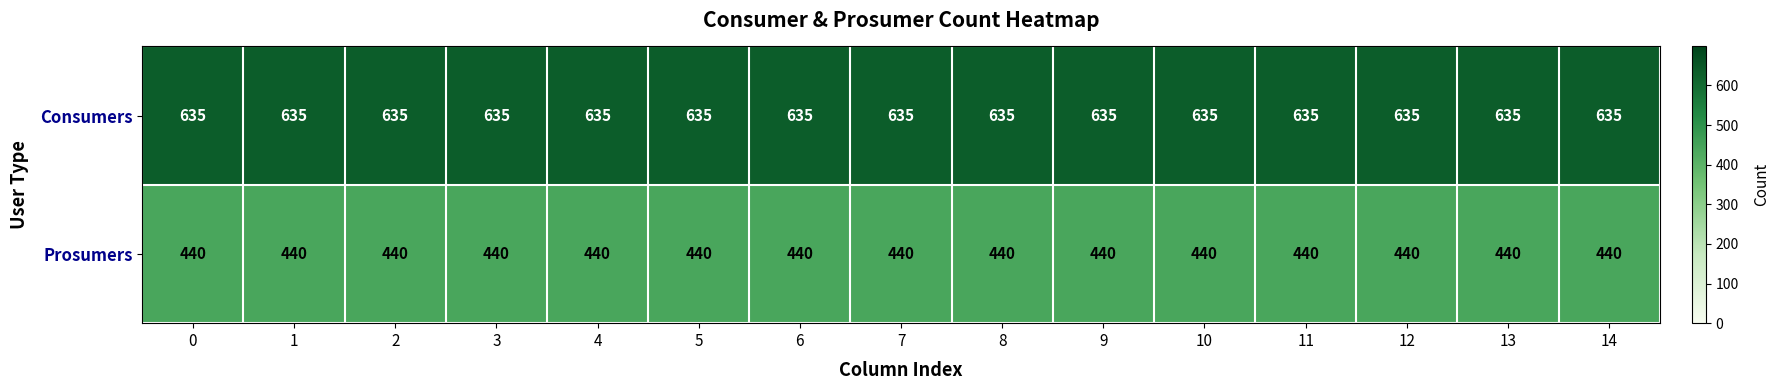

What is the total value across all series at 10?

1075